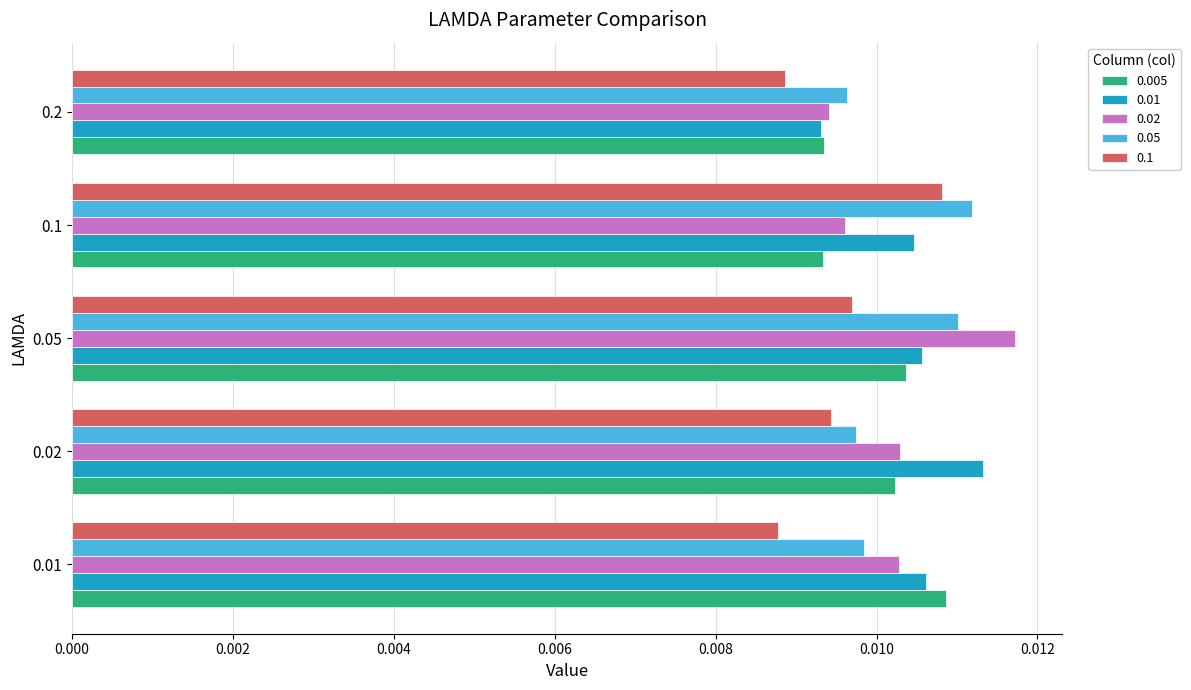

At which label does 0.01 reach its minimum?

0.2